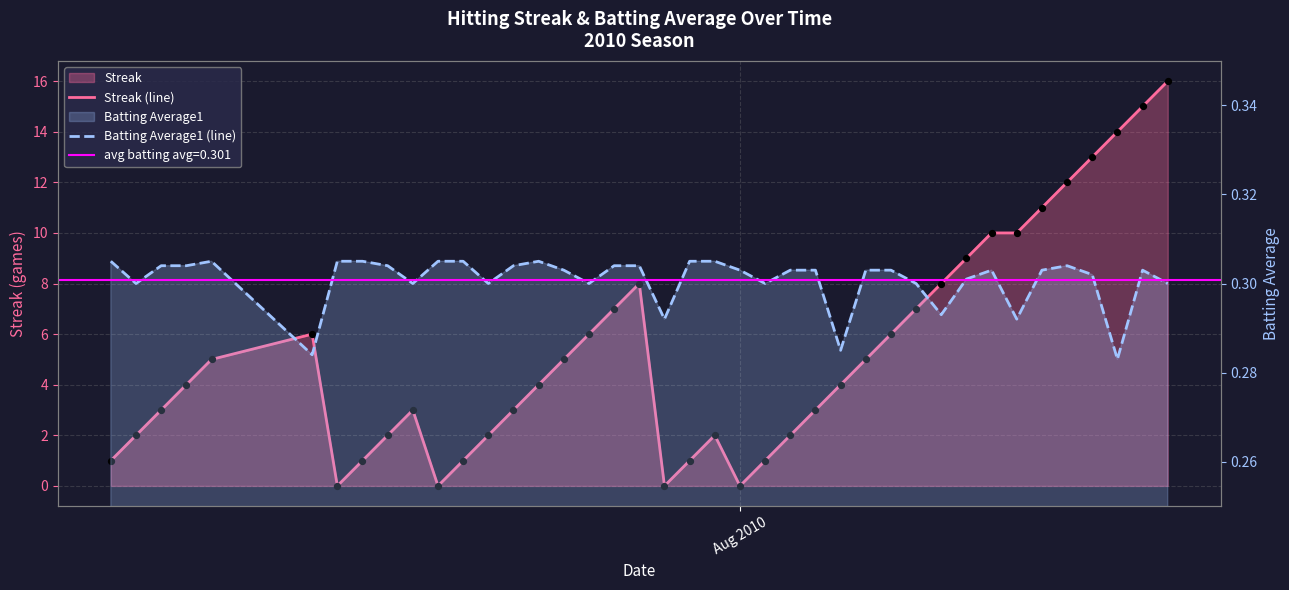

Which series reaches the minimum Y coordinate?

Streak (line)